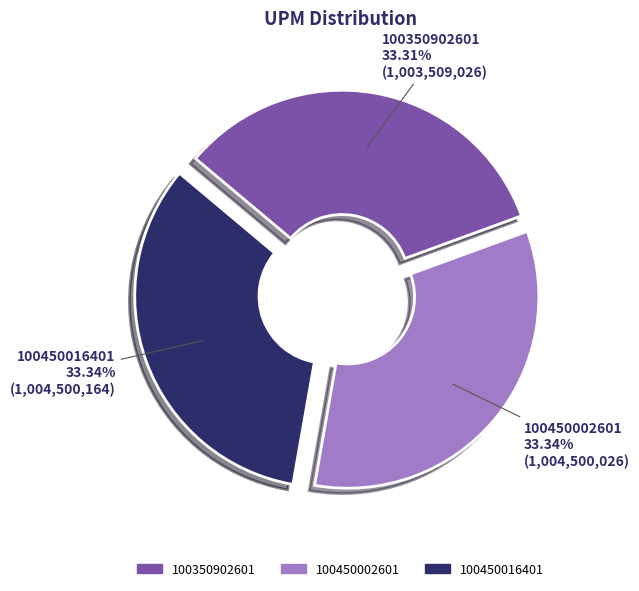

To the nearest percent, what percentage of the pie is 100450016401?

33%